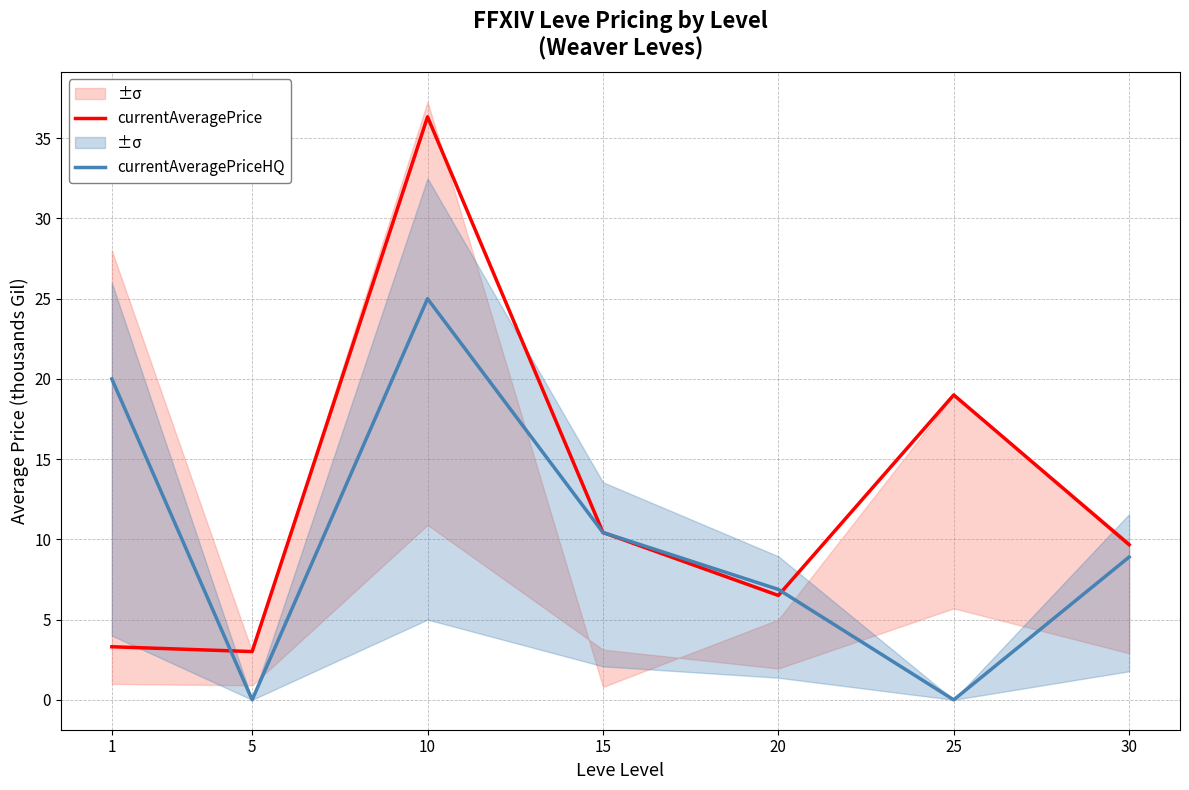

How many data points does each series have?

7